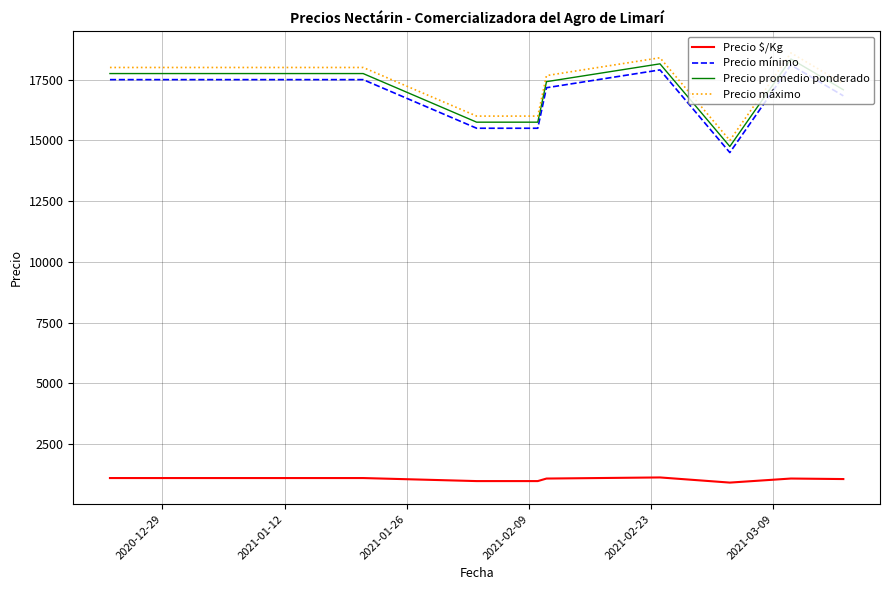

What is the difference between the maximum and minimum values in the Precio máximo series?

3600.0